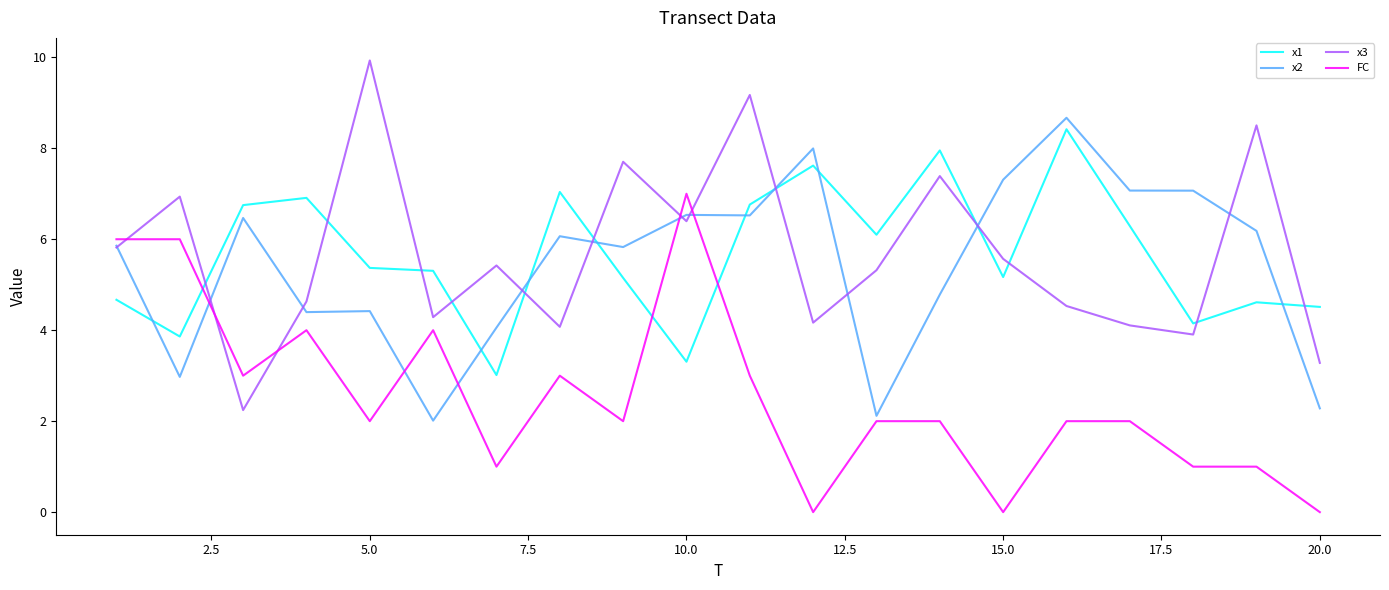

What is the minimum value for x2?

2.0